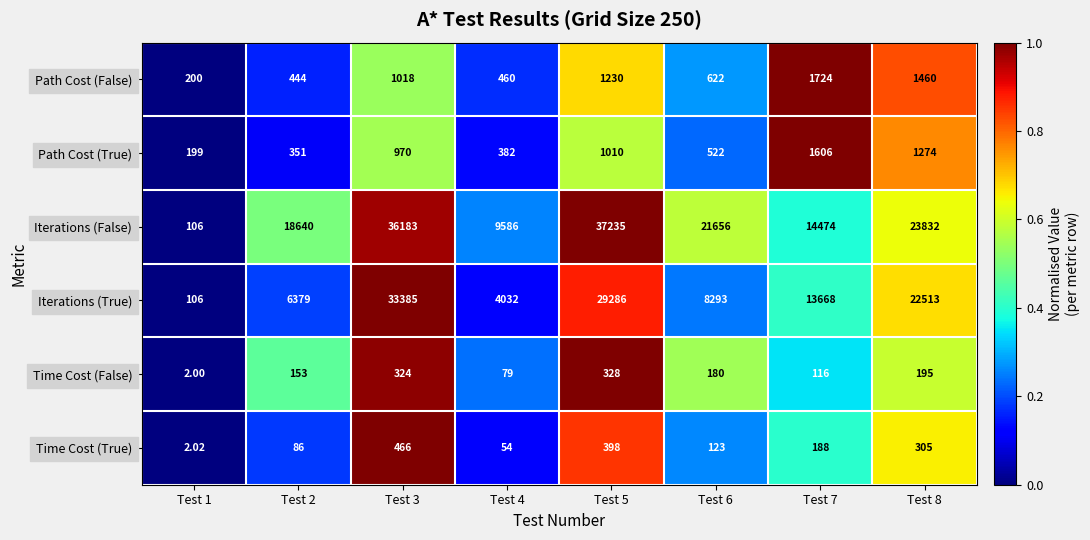

How many distinct data groups are displayed?

6